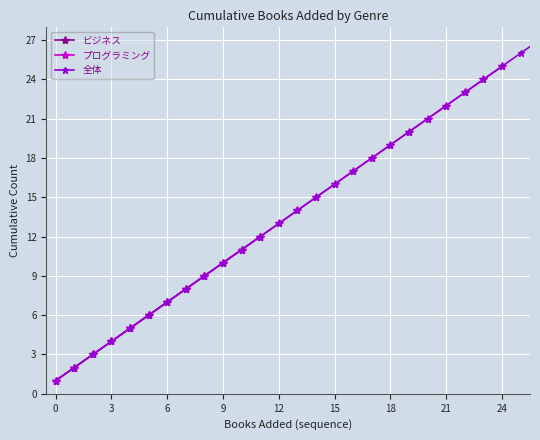

How many lines are shown in the chart?

1